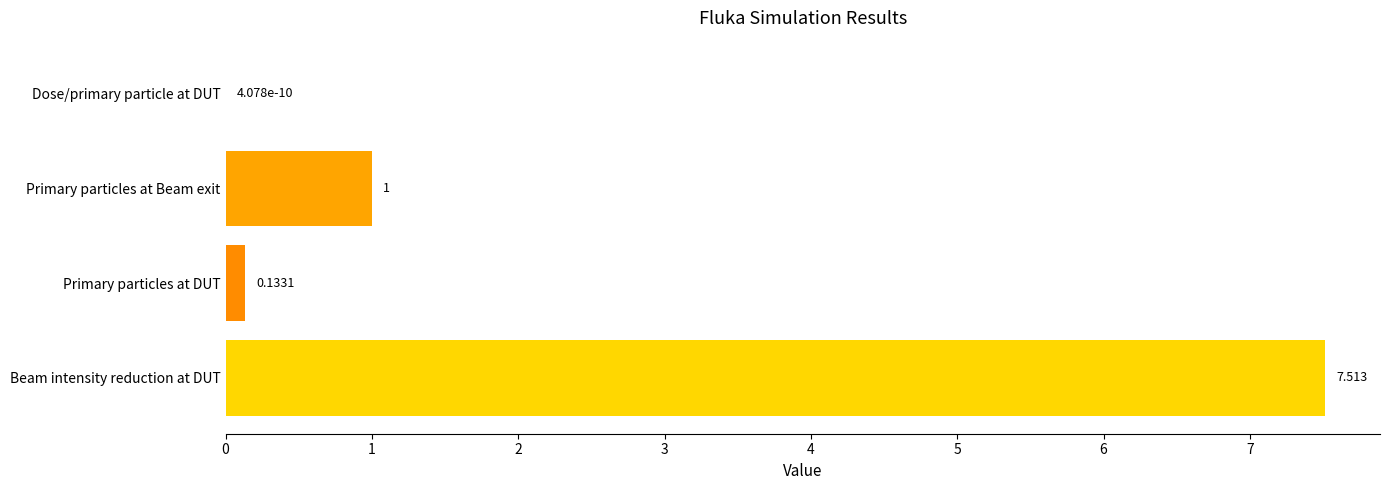

Between Primary particles at Beam exit and Primary particles at DUT, which is larger?

Primary particles at Beam exit